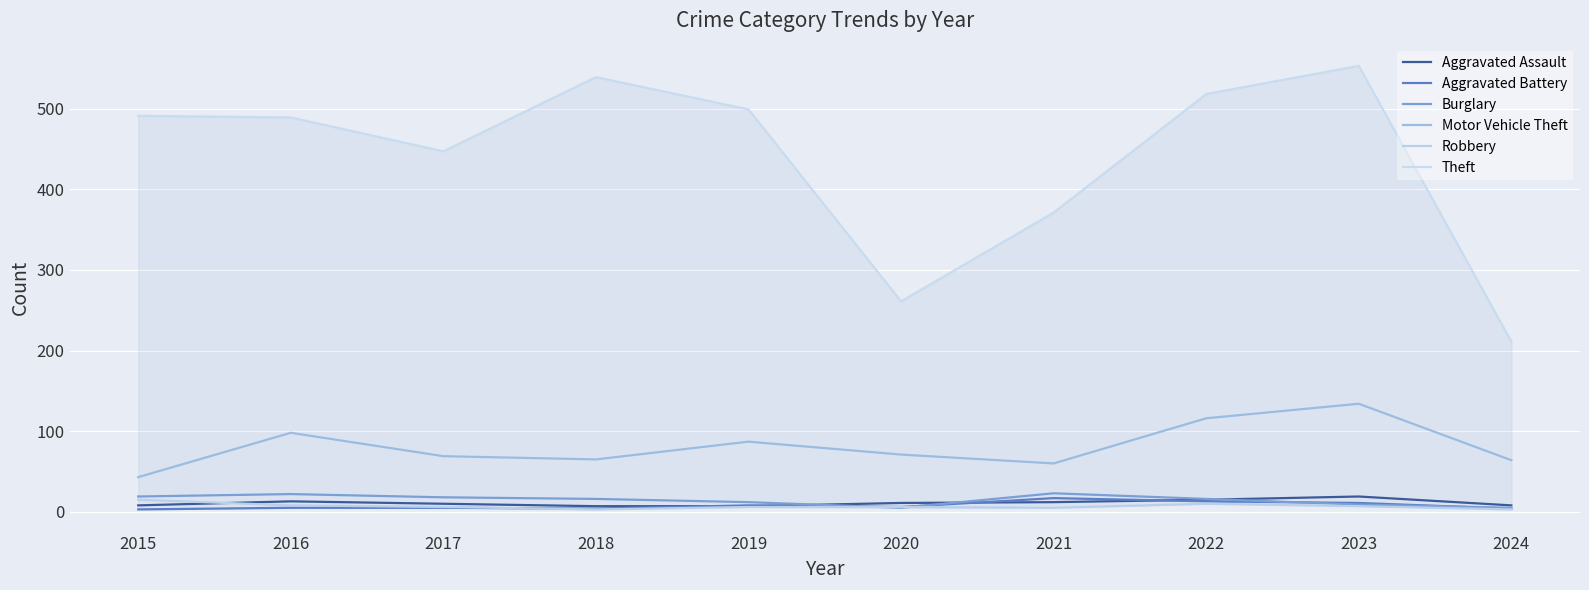

Which series has the widest spread of values?

Theft